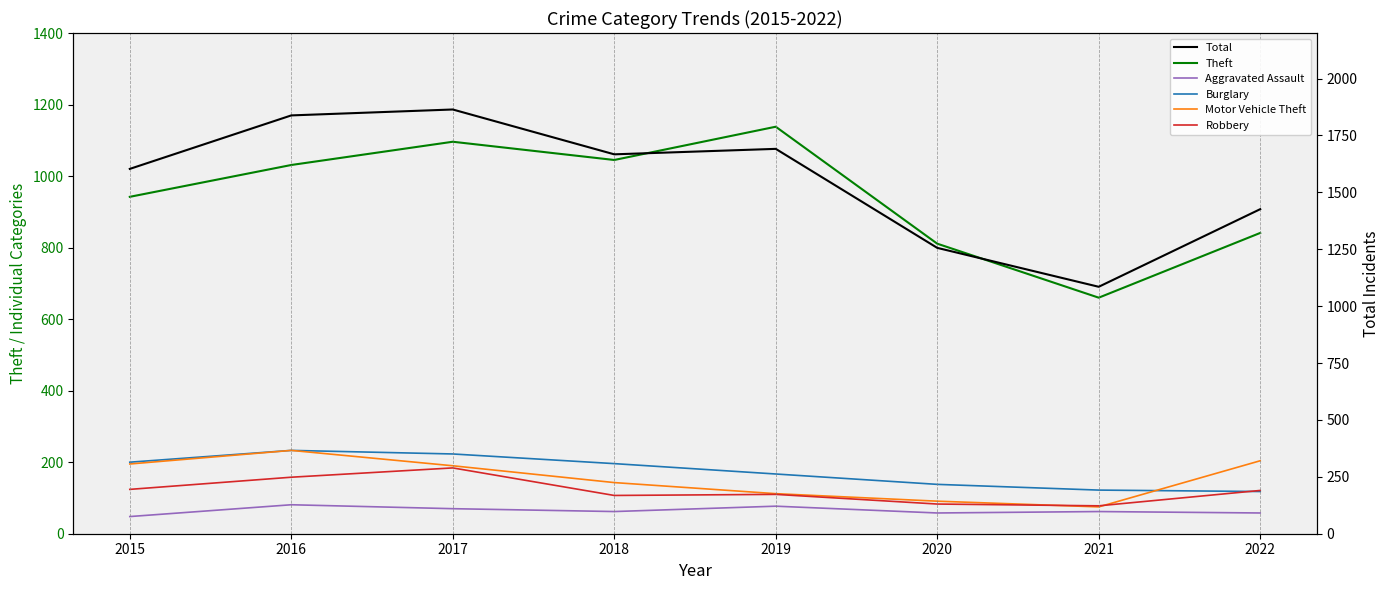

The Robbery series shows 36 at 2015. True or false?

False